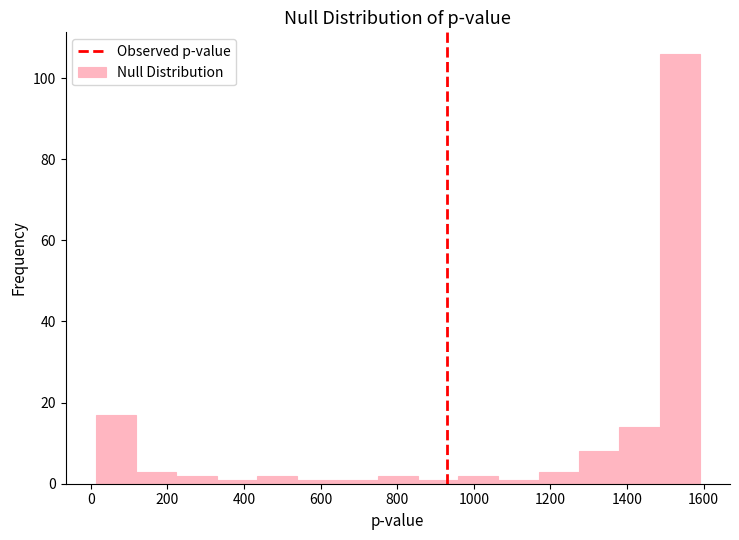

Which range on the x-axis has the tallest bar?

1480 to 1600